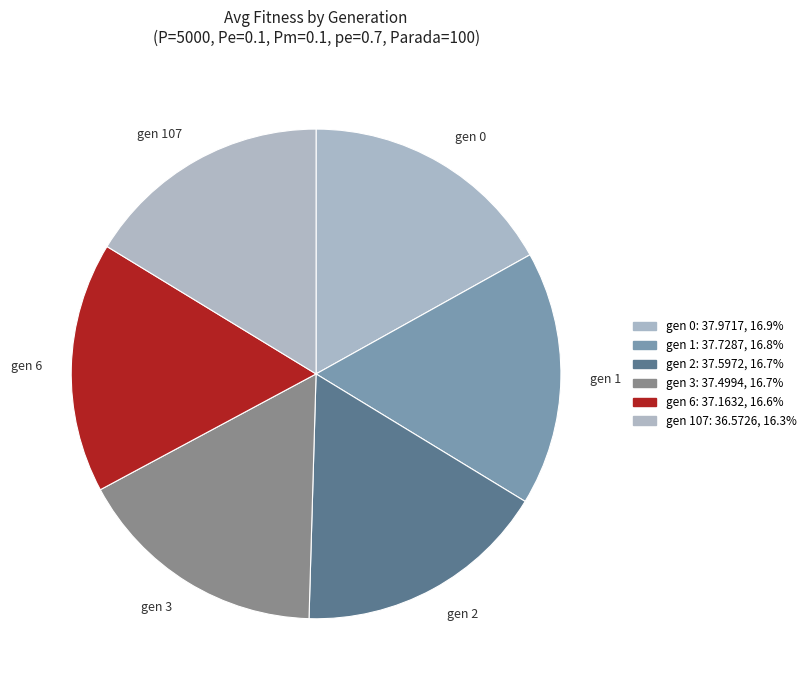

What is the ratio of the value at gen 107 to the value at gen 6?

1.0